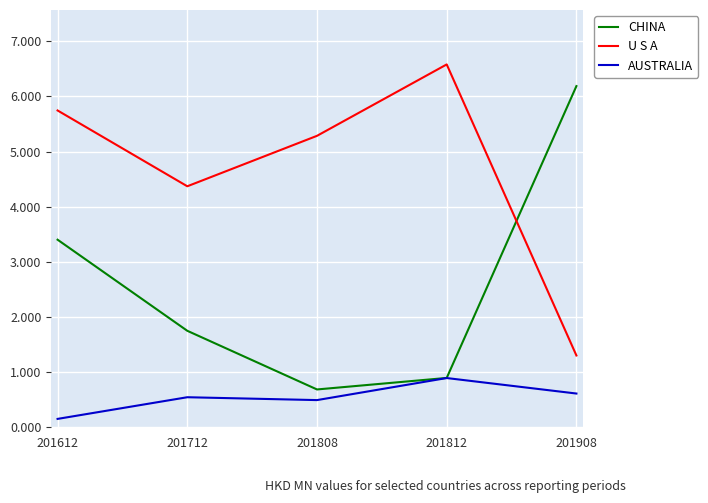

Is it true that CHINA equals 3.4 at 201612?

True